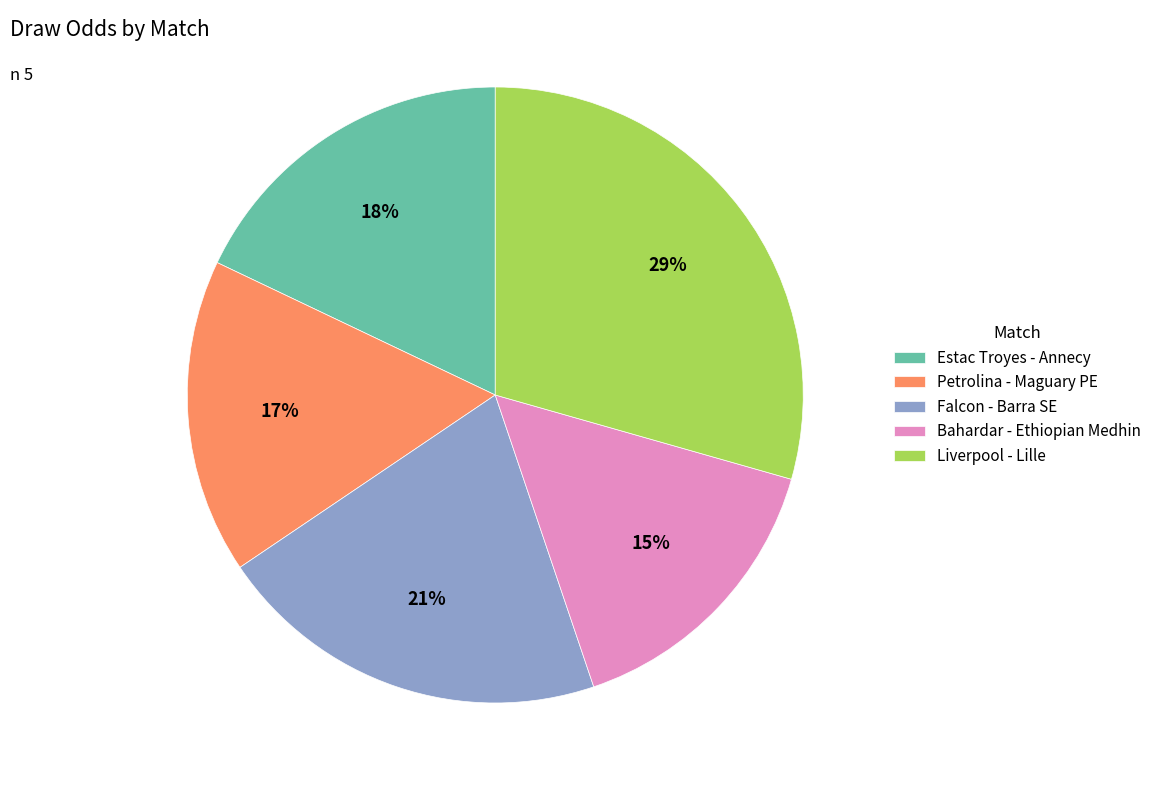

Is it true that Estac Troyes - Annecy is 9% of the pie?

False